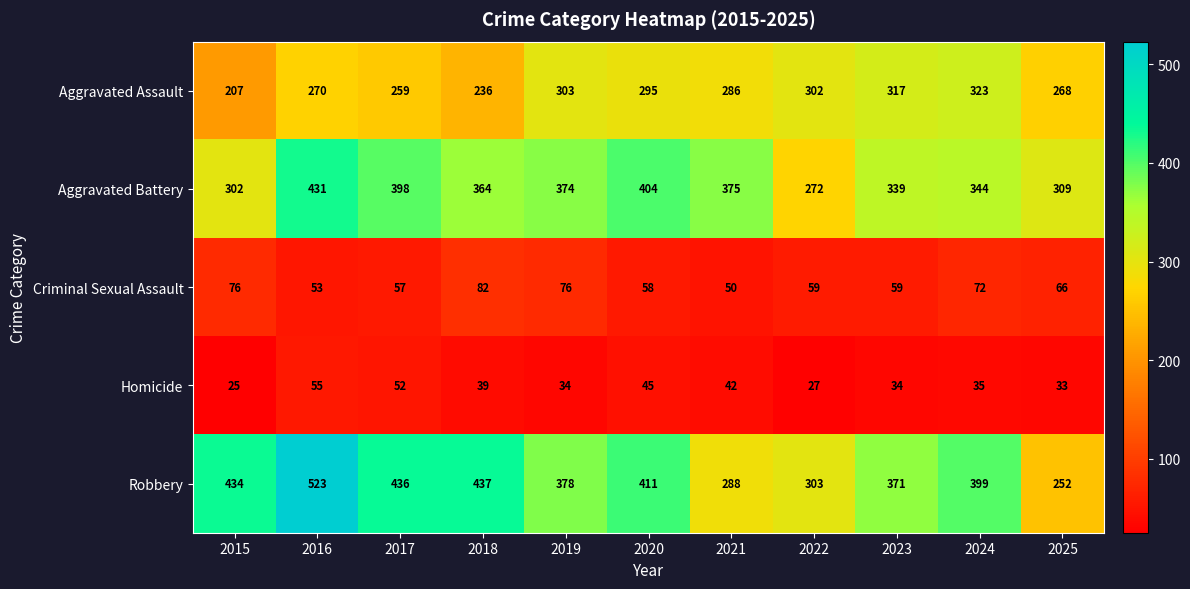

The Aggravated Assault series shows 467 at 2020. True or false?

False